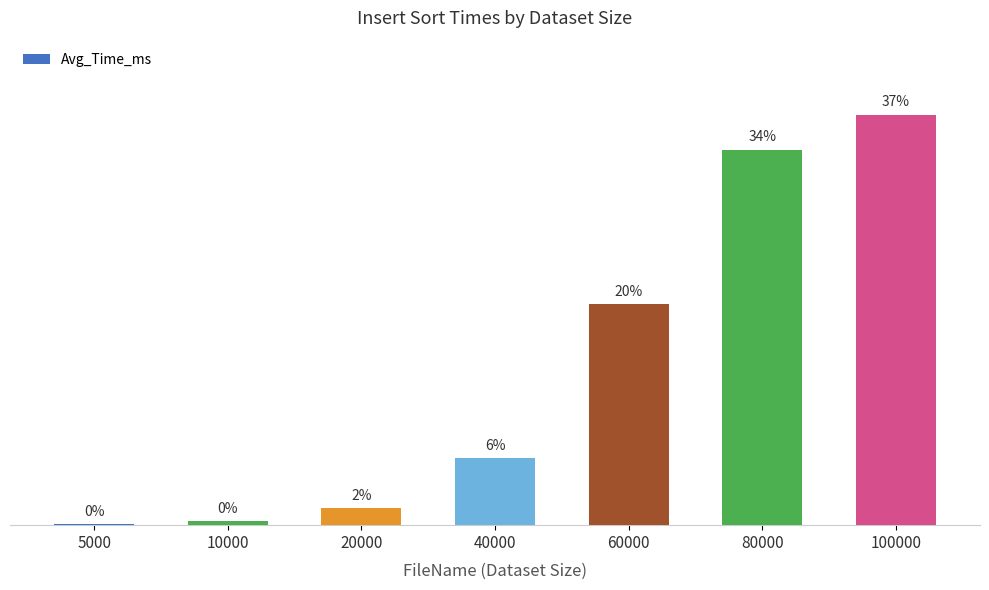

Are the bars horizontal?

No